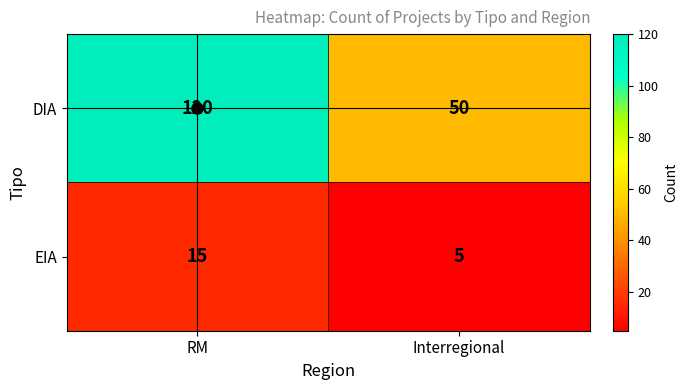

Read the DIA value at Interregional.

50